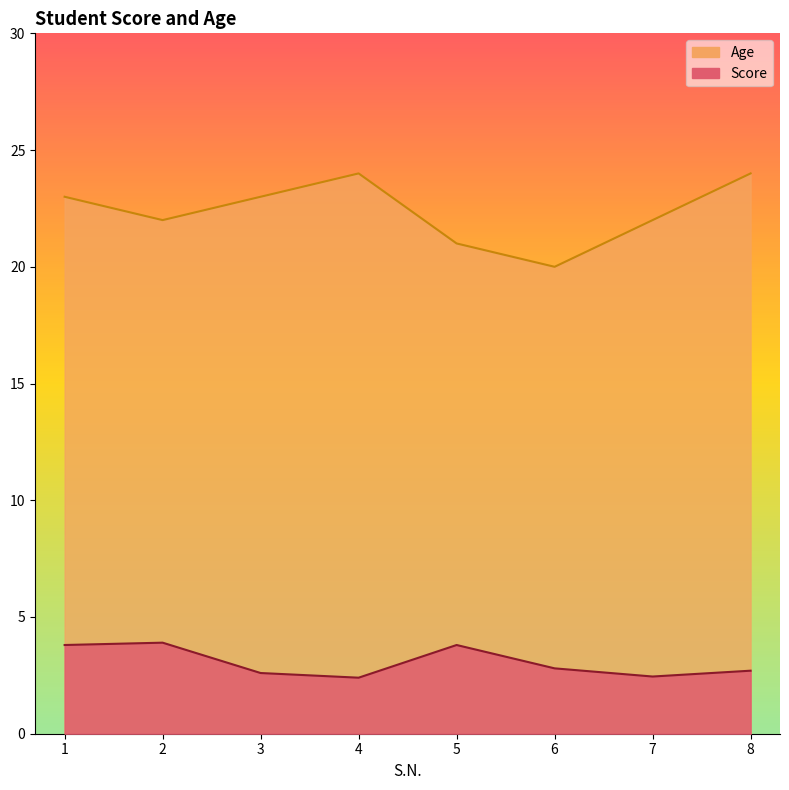

Read the Score value at 6.

2.8